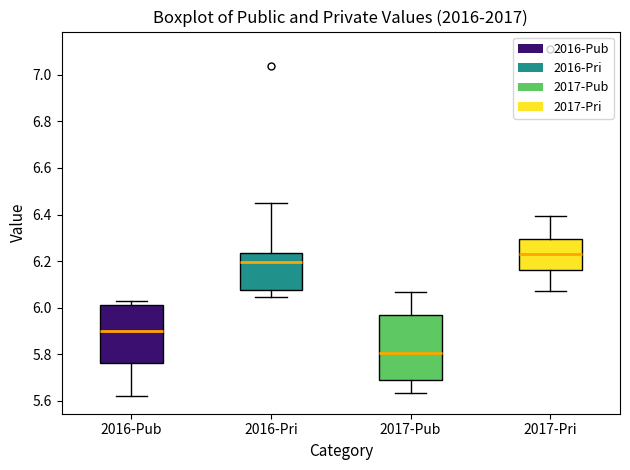

Where does the lower whisker of the box for 2016-Pri end on the y-axis? The values are not printed on the chart, so give them approximately, as read against the axis.

6.04